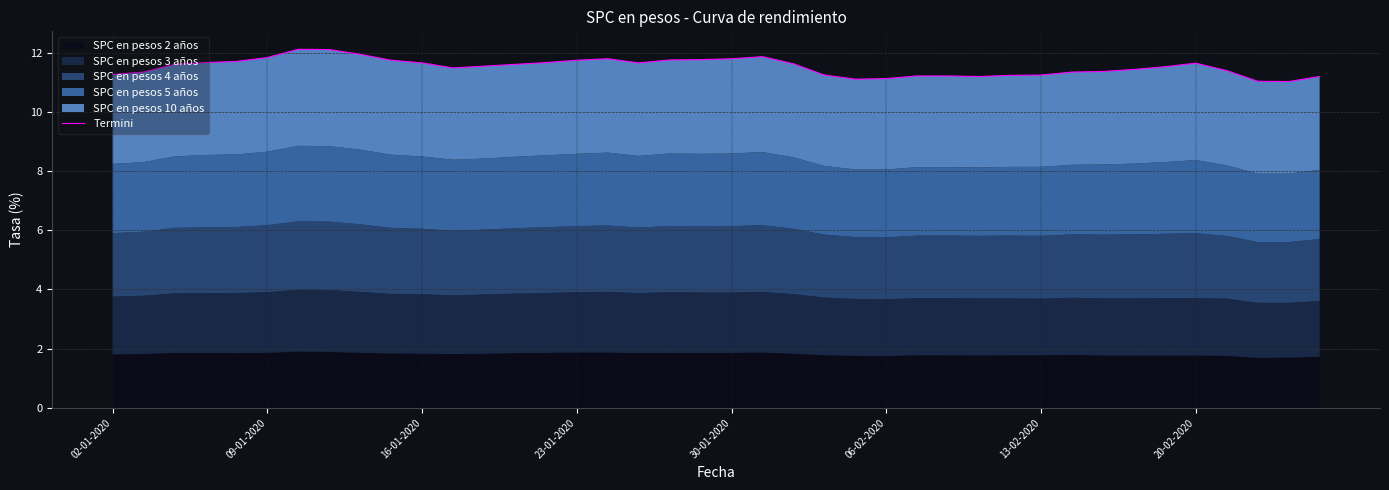

True or false: the data shows 17.4 at 39.

False